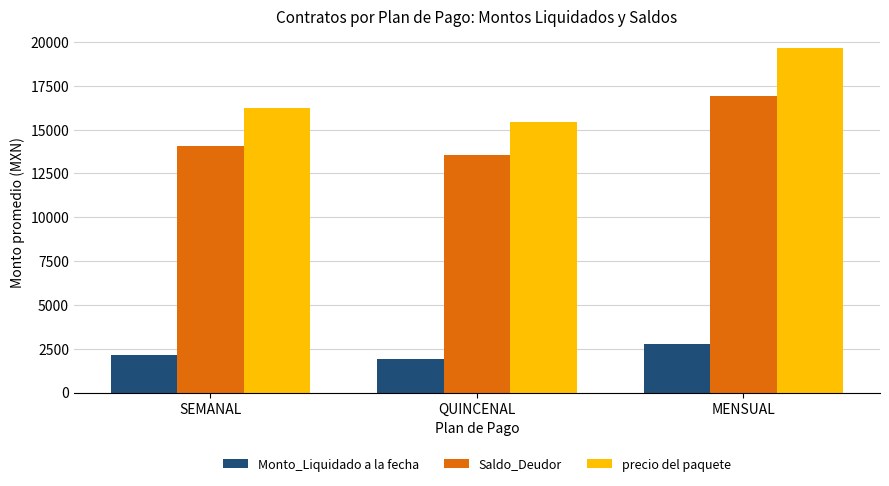

What is the spread (max minus min) of values at MENSUAL?

16887.5